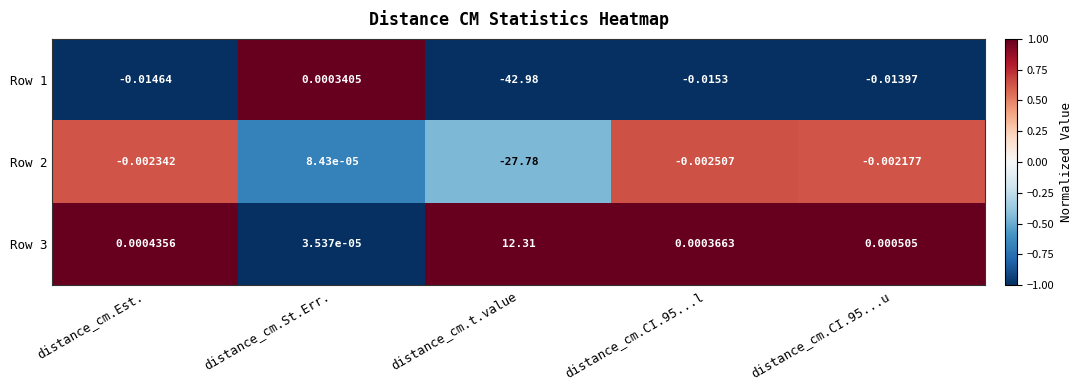

Which category has the lowest value in the Row 1 series?

distance_cm.t.value